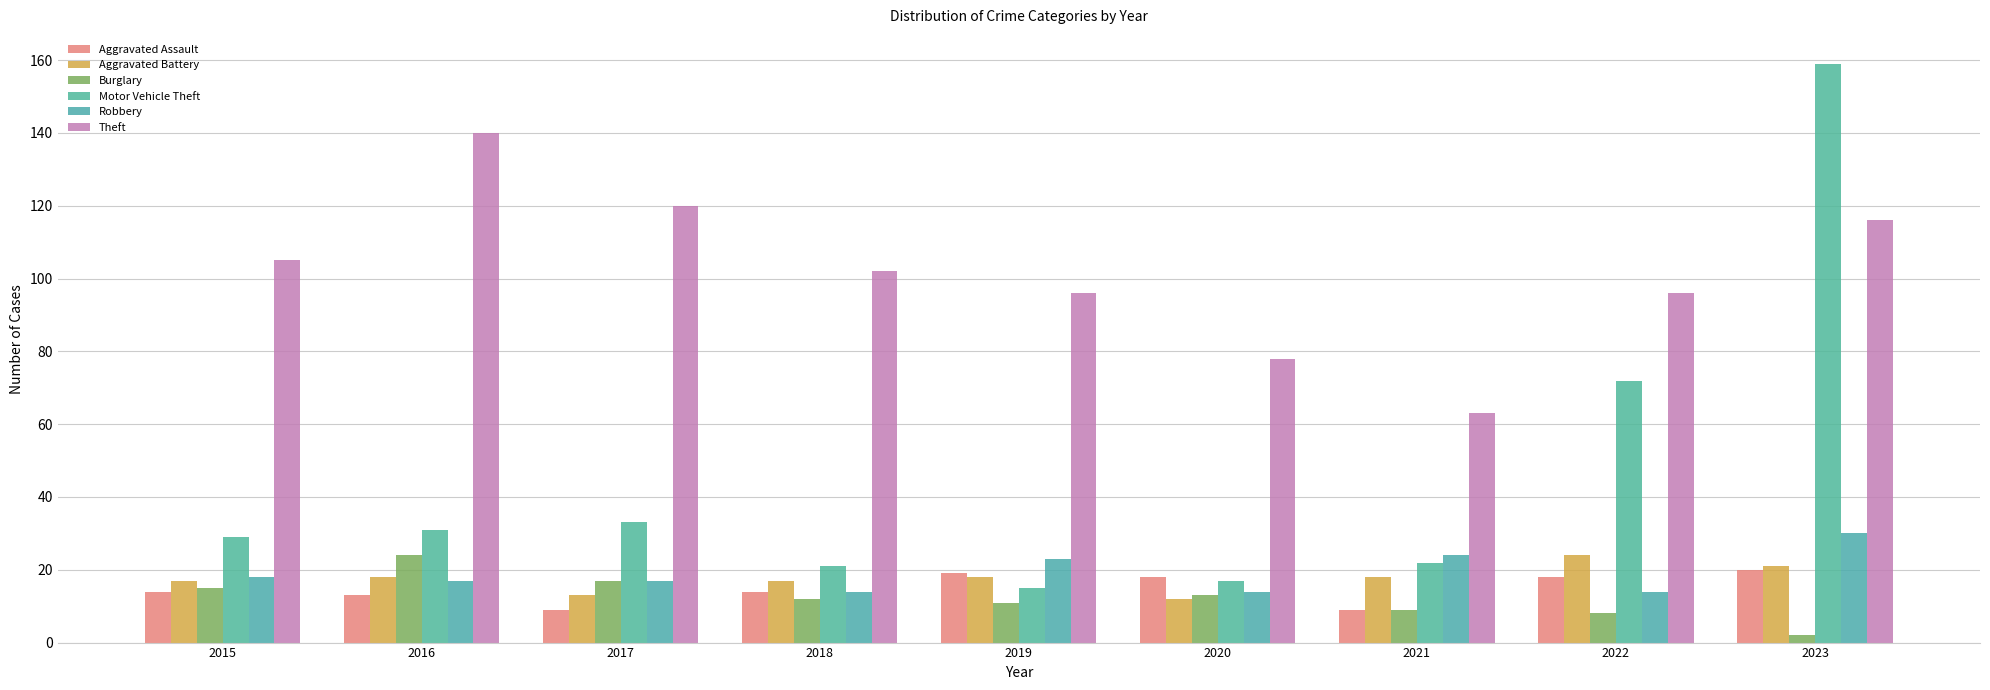

At which category does the chart reach its peak across all series?

2023